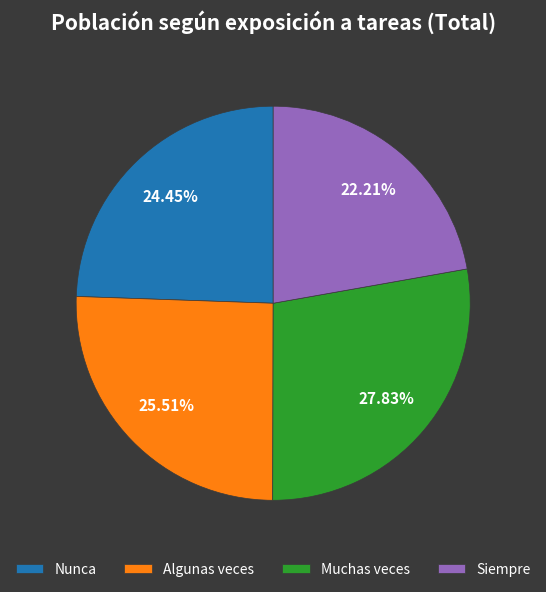

Does Algunas veces account for over 50% of the chart?

No